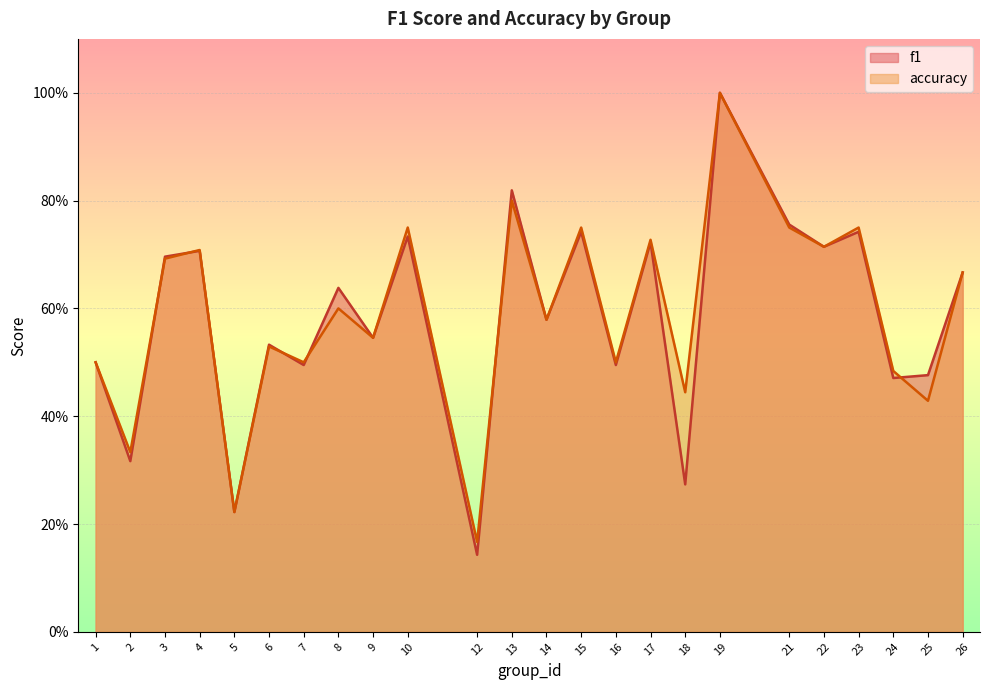

At how many categories does at least one series exceed 0?

24